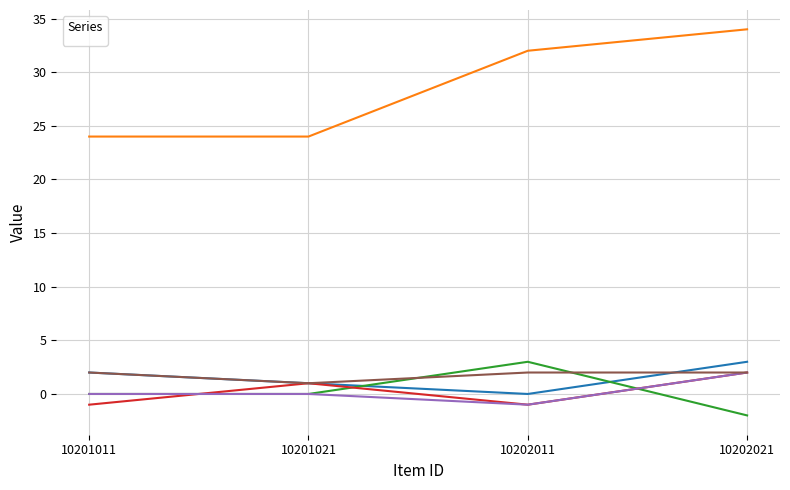

At how many categories does at least one series exceed 18?

4